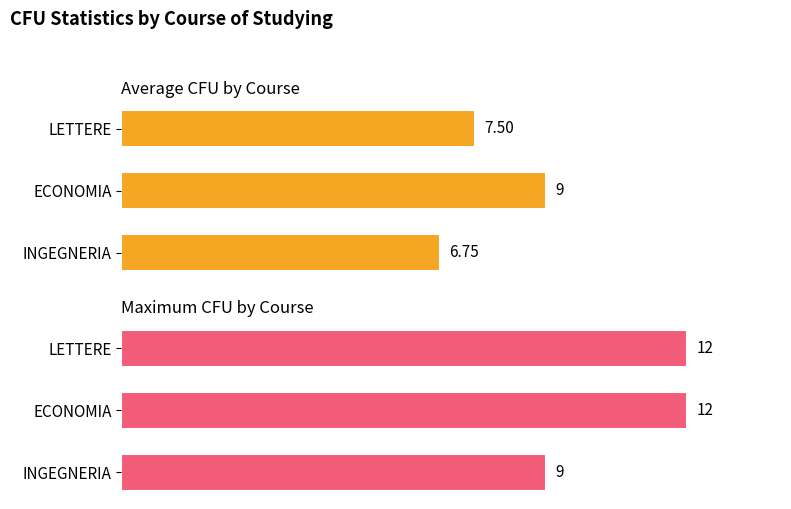

Reading left to right, transcribe all the data shown in this chart.

Average CFU by Course: 6.8	9.0	7.5
Maximum CFU by Course: 9.0	12.0	12.0